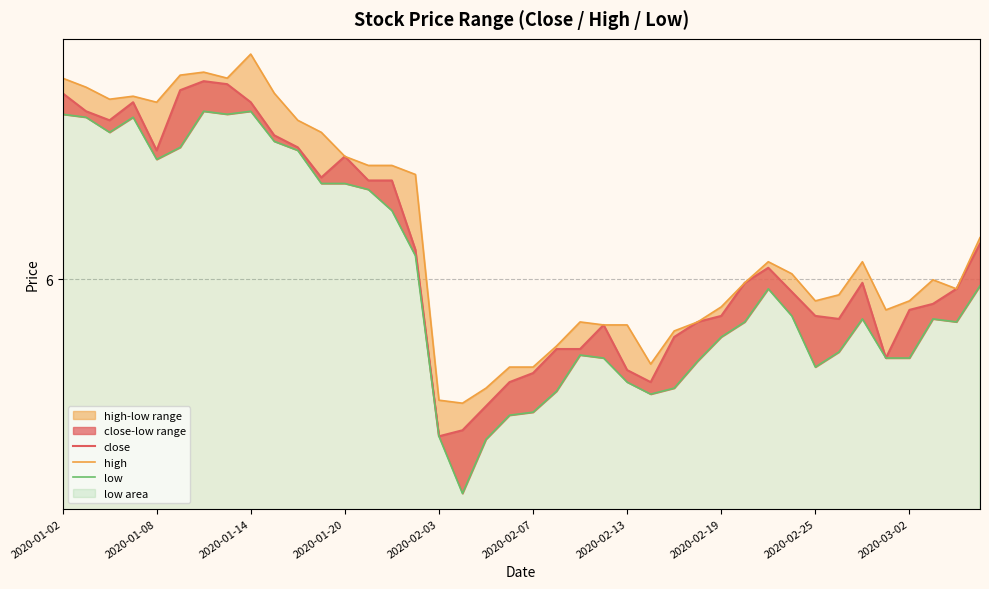

Read the high value at 25.

5.7